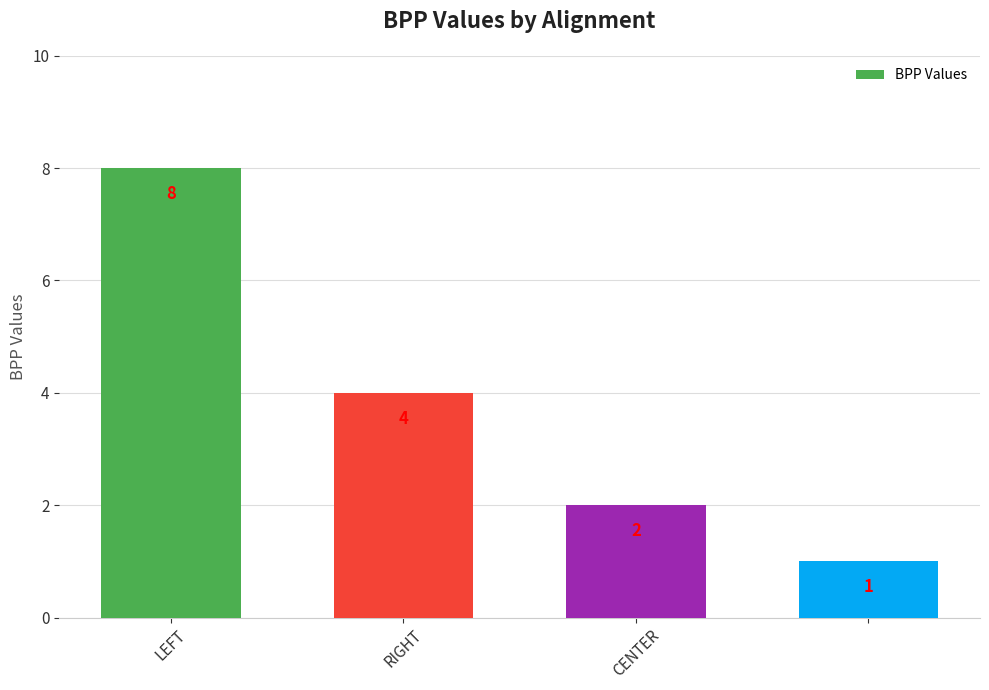

What is the sum of all values?

15